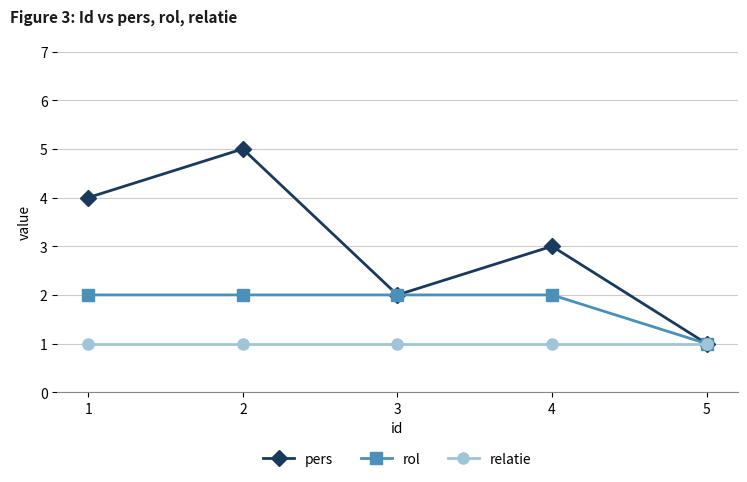

What is the sum of all pers values?

15